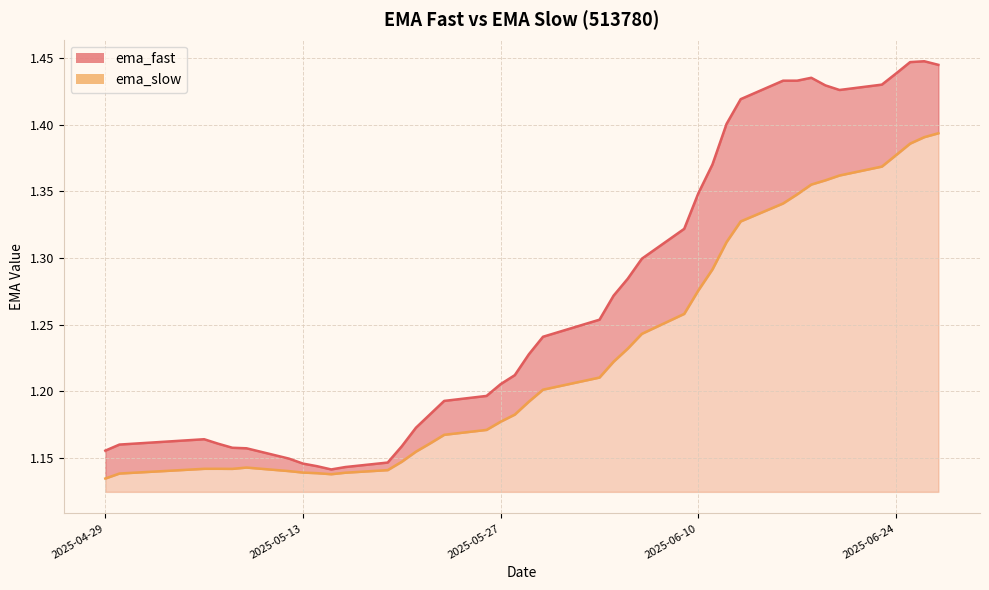

How many ema_slow values are between 1 and 2?

40